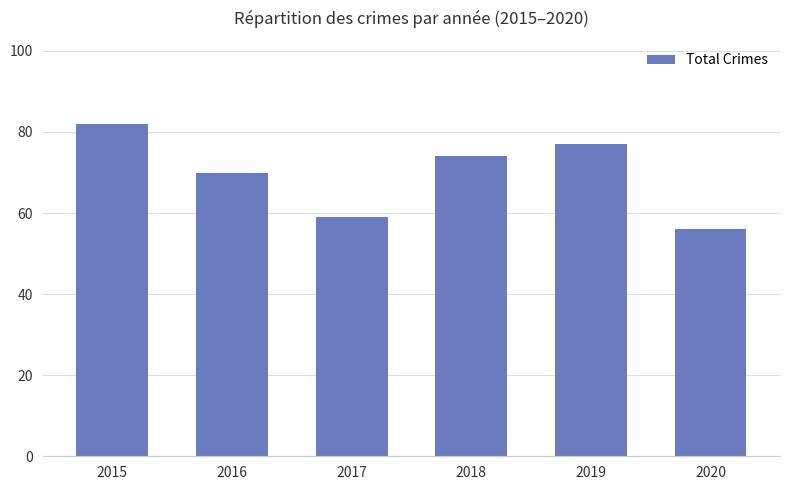

The chart shows a value of 104 at 2018. True or false?

False